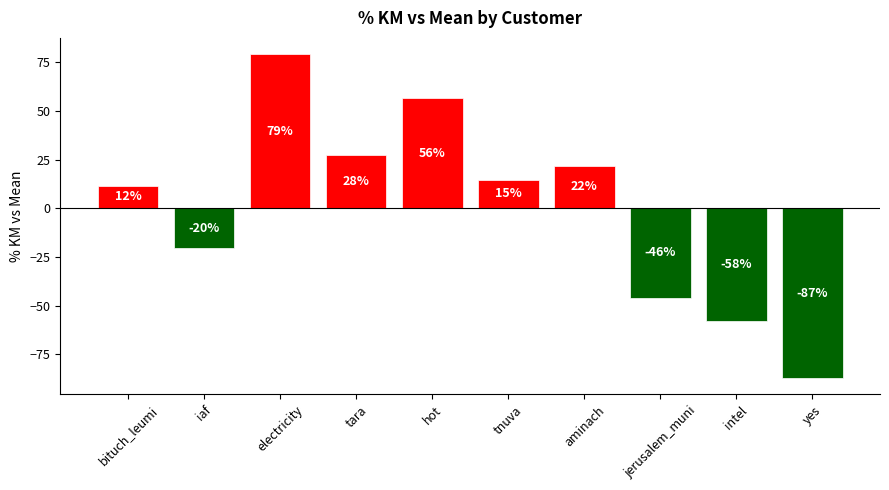

How many positive values are there?

6